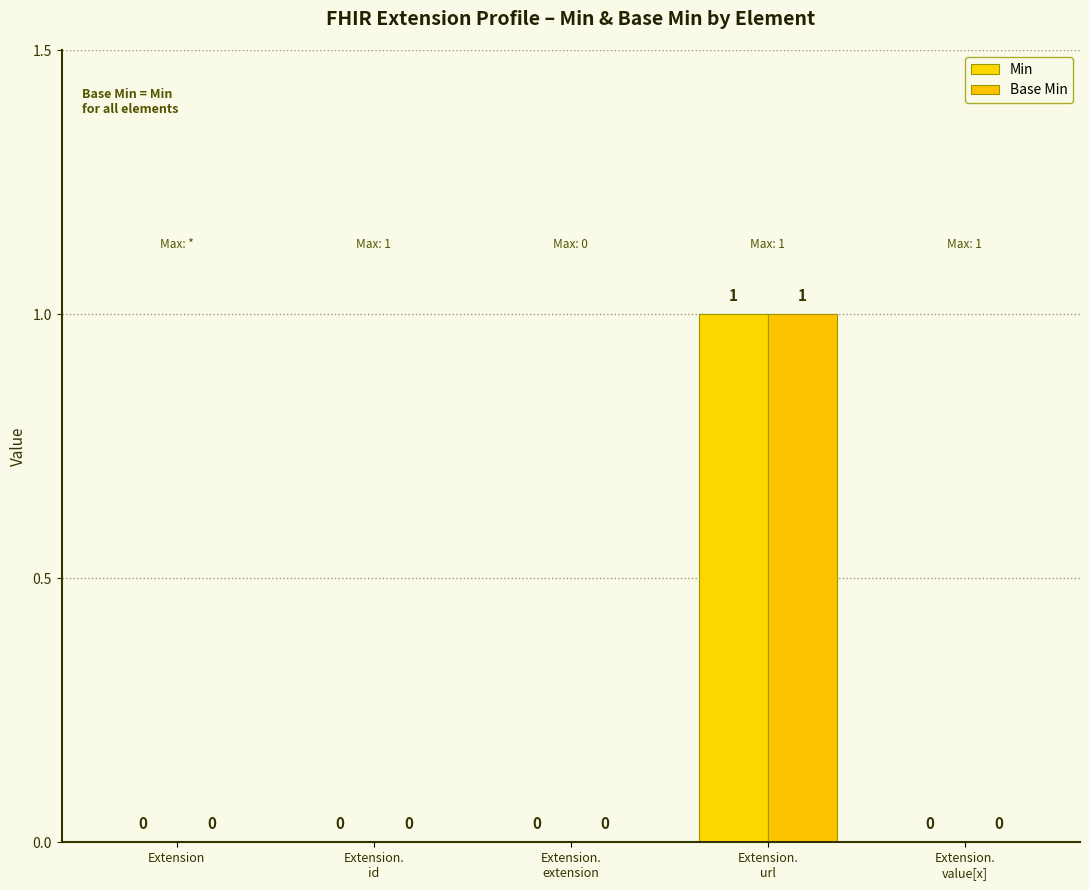

What position from the left is Extension.
value[x]?

5